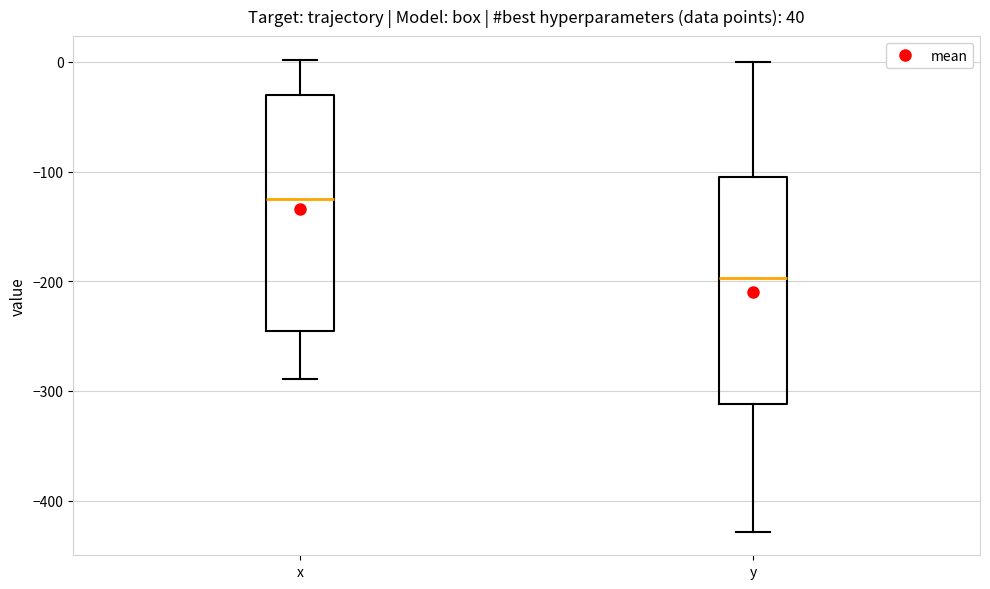

Reading left to right, read every box against the y-axis: the position of its median line, the range the box covers, and the ends of its whiskers. The values are not printed on the chart, so give them approximately, as read against the axis.

x: median -130, box -250 to -30, whiskers -290 to 0
y: median -200, box -310 to -110, whiskers -430 to 0